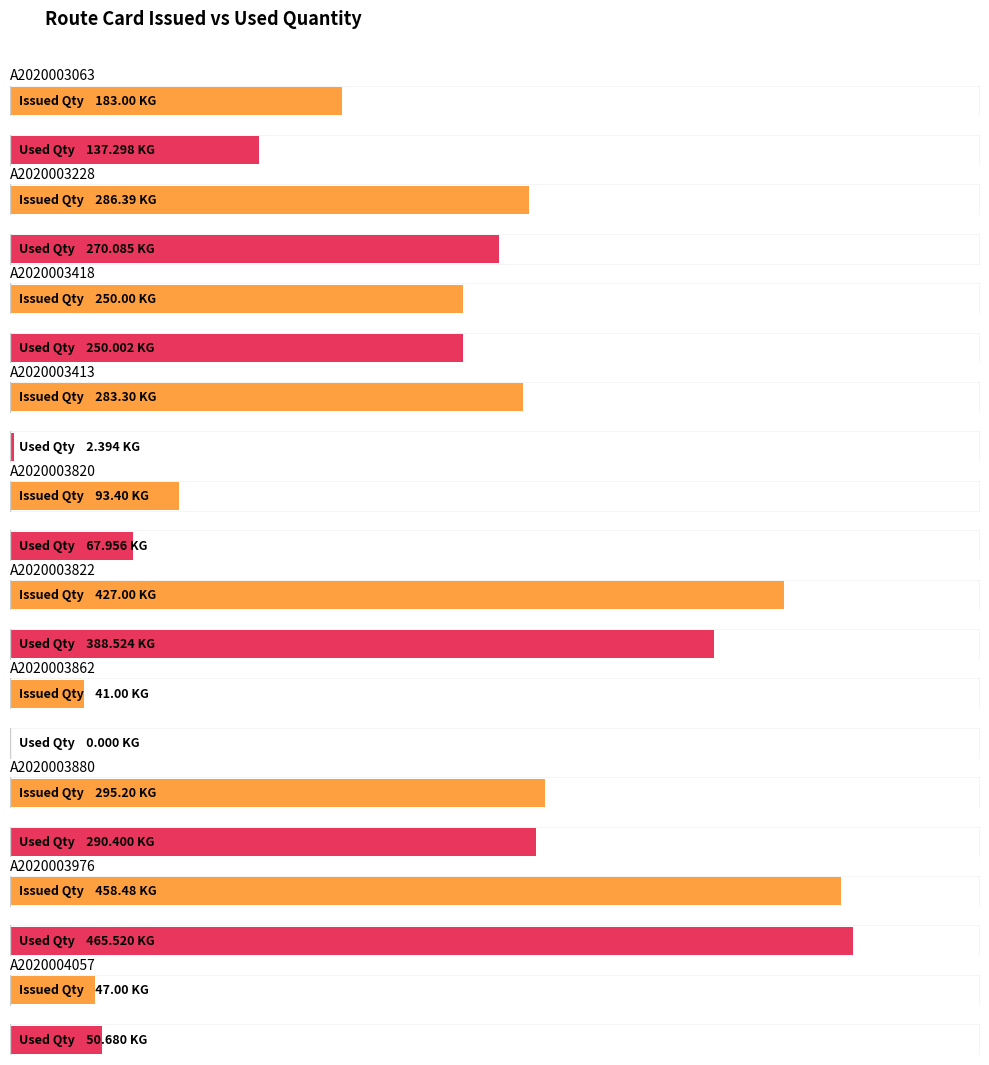

What is the total value across all series at A2020003418?

500.0